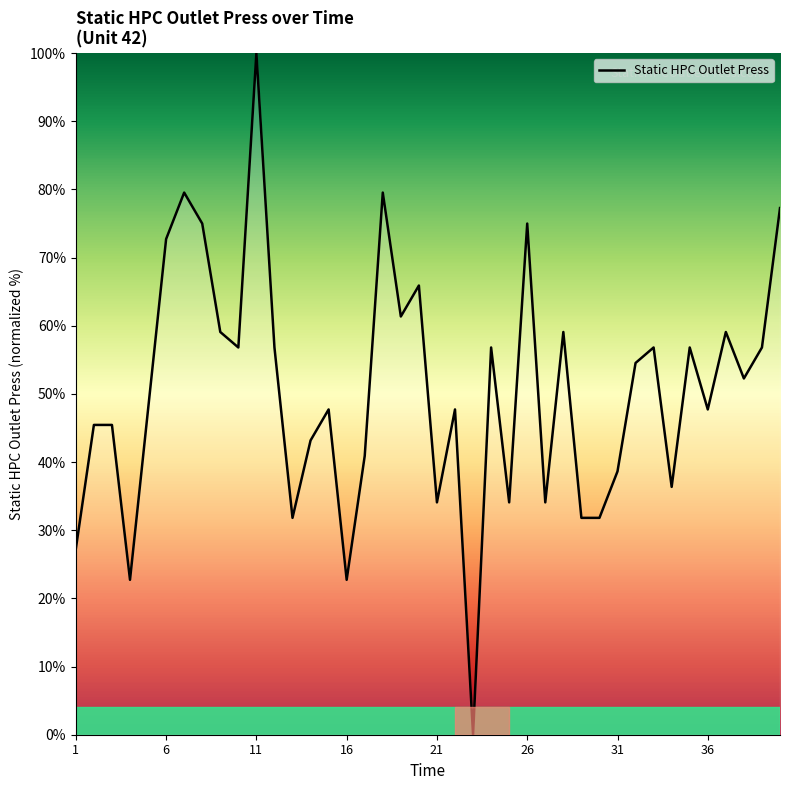

What is the greatest value displayed?

100.0